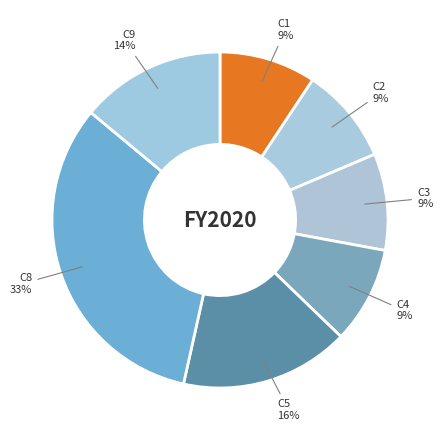

Is it true that C1 is 4% of the pie?

False